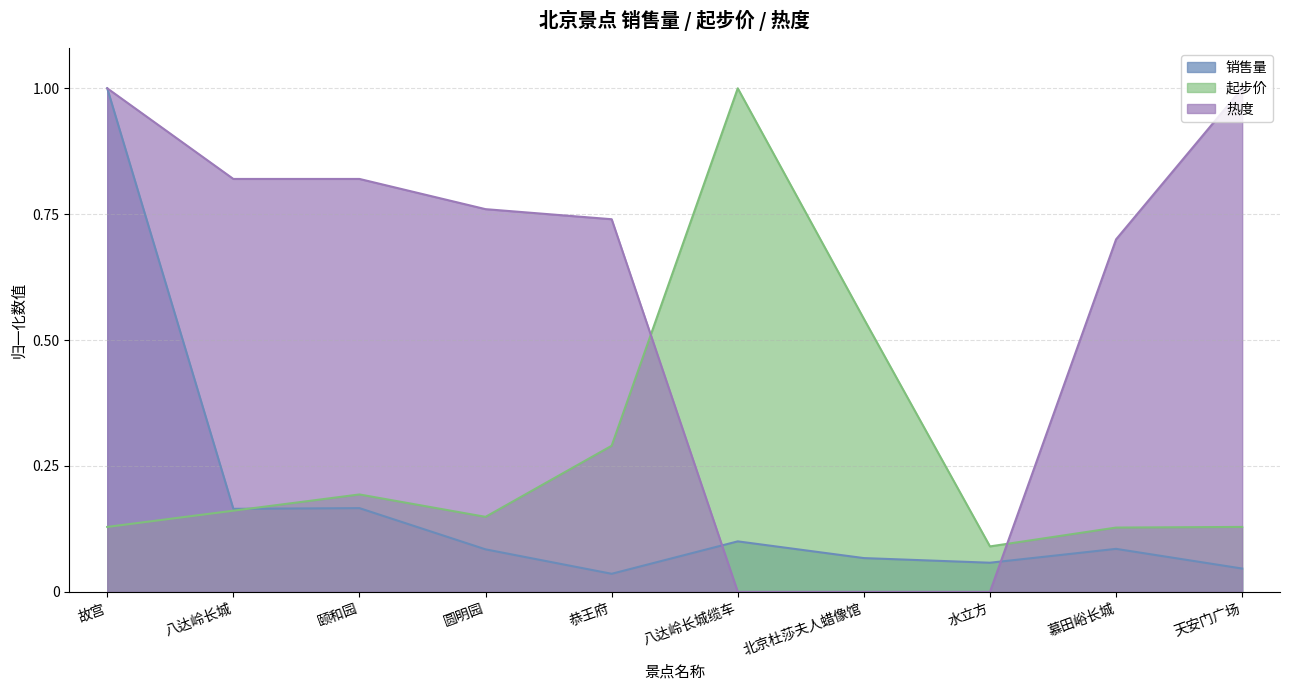

What is the value of the 热度 point at the 10th from the left?

1.0